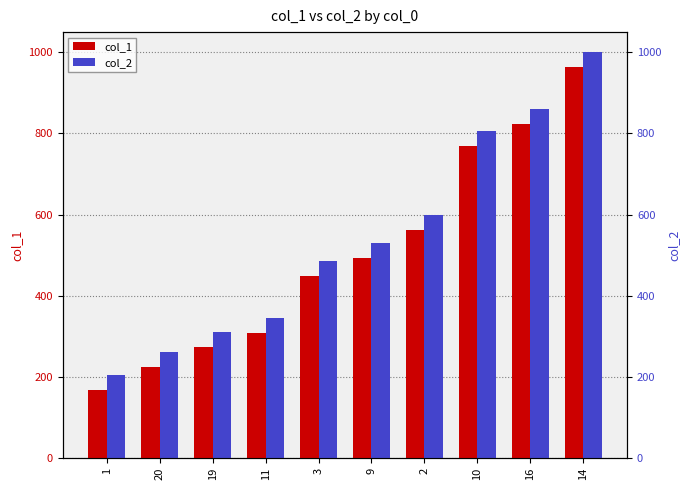

What is the maximum value for col_1?

963